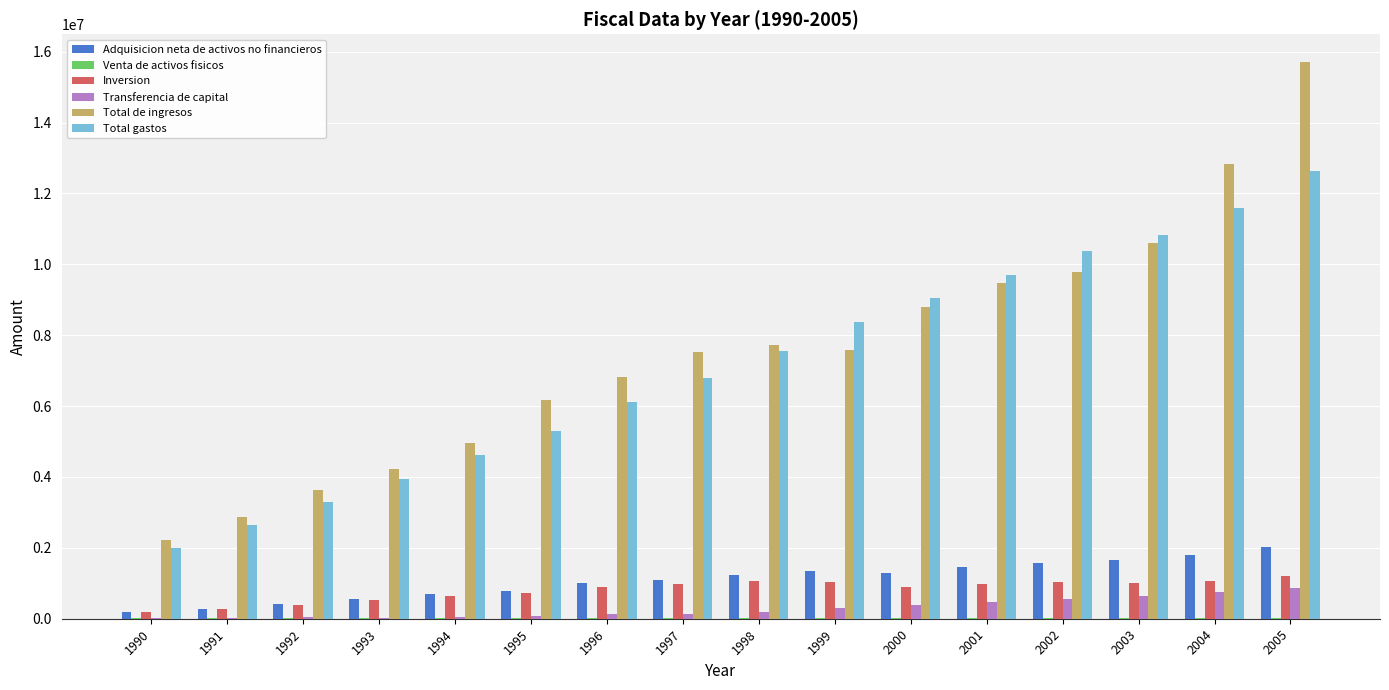

The value of Adquisicion neta de activos no financieros at 2004 is 2942609. True or false?

False